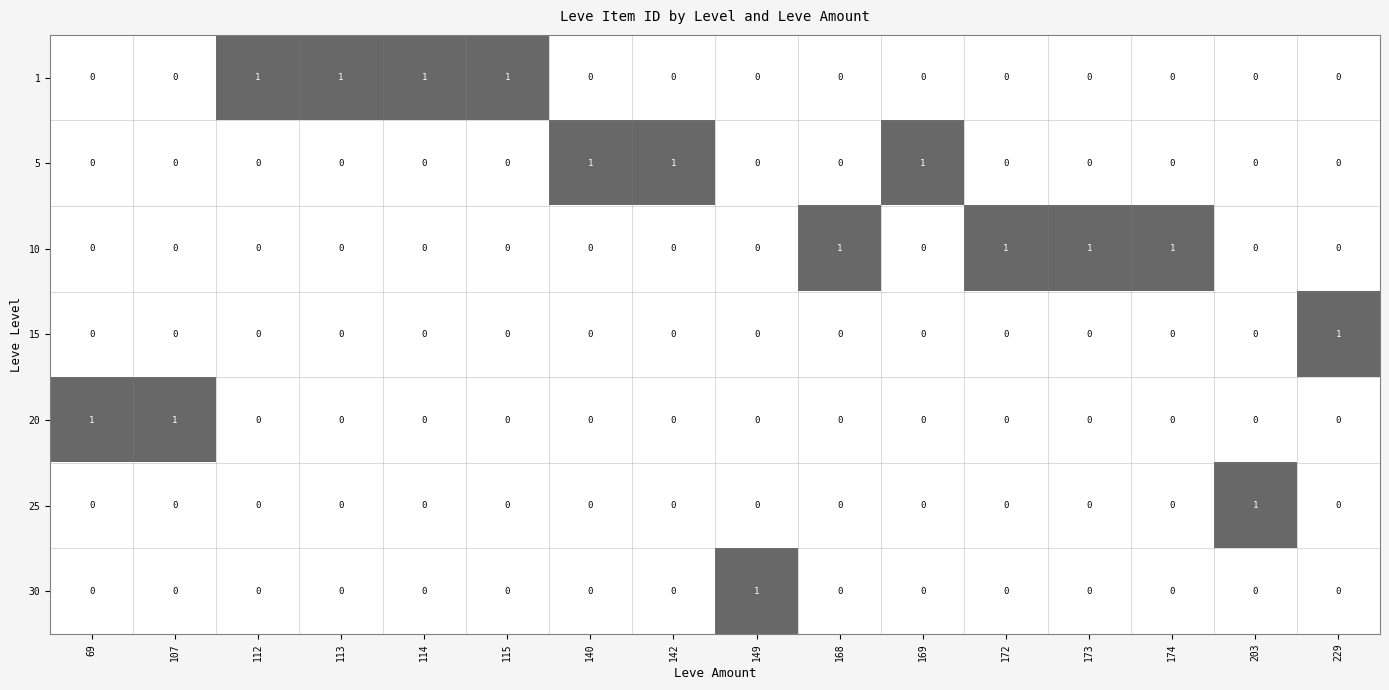

What is the difference between the highest and lowest values at 142?

1